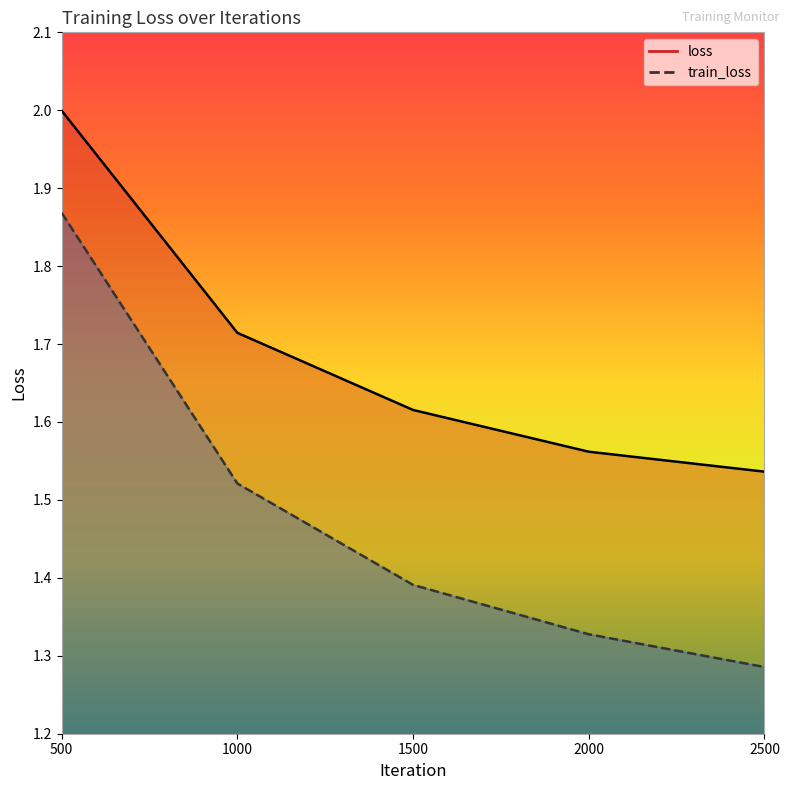

The loss series shows 1.7 at 1000. True or false?

True